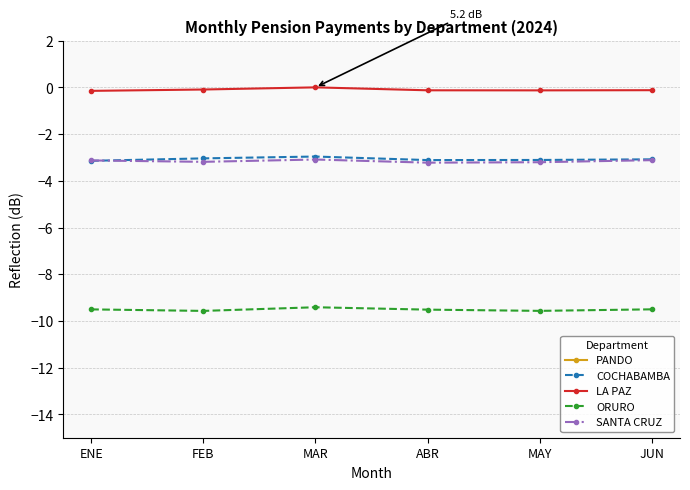

Where is the first local minimum for SANTA CRUZ?

FEB